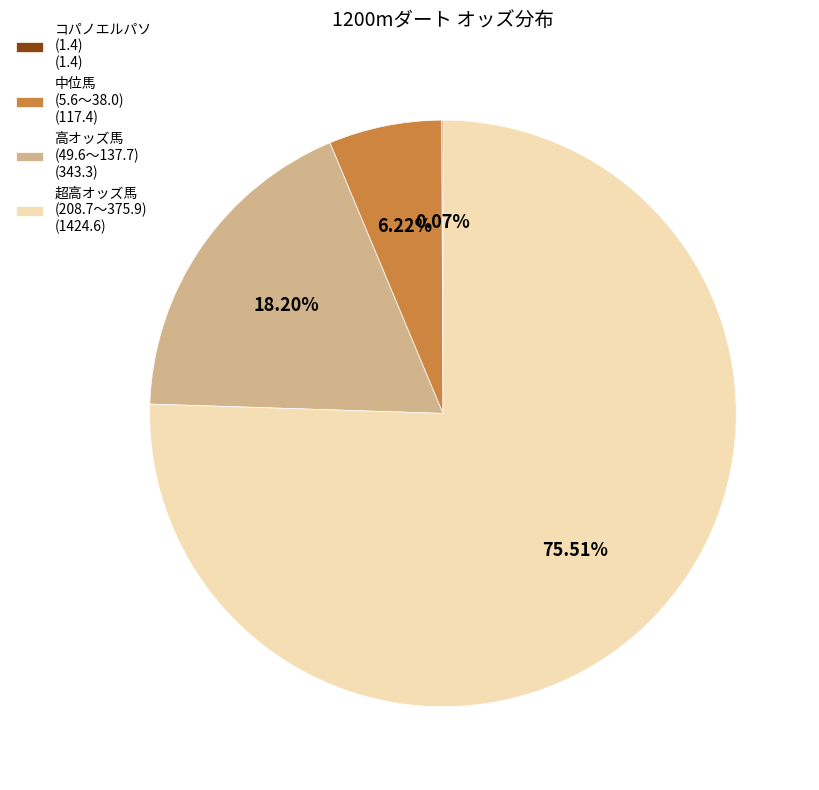

Is the sum of 中位馬 (5.6〜38.0) (117.4) and 高オッズ馬 (49.6〜137.7) (343.3) greater than half?

No